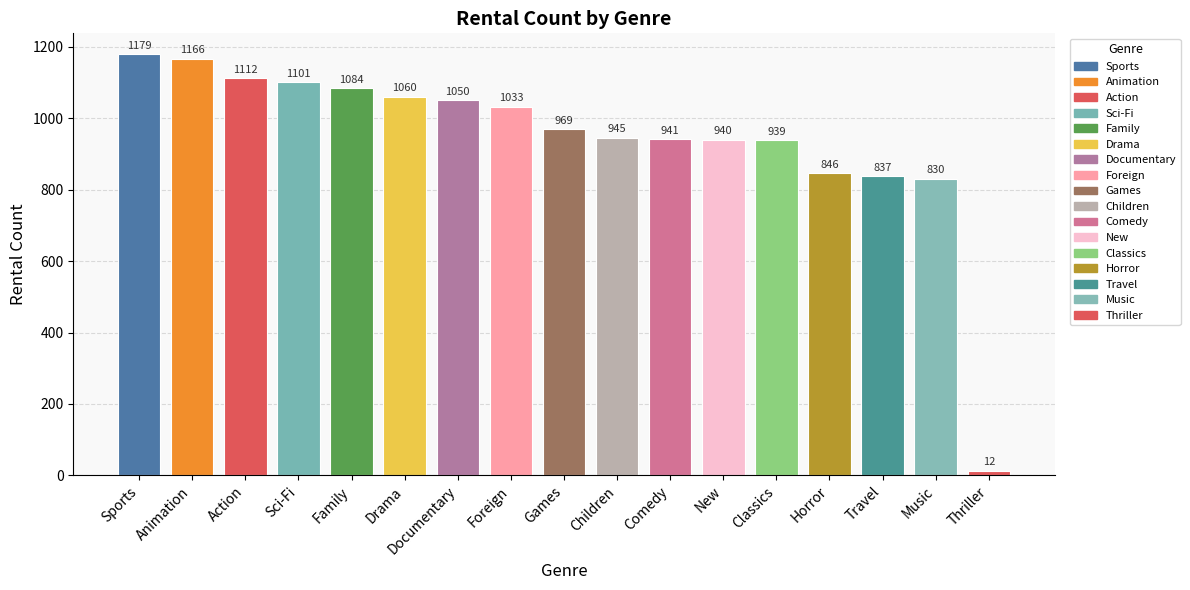

At which label does the data first exceed 969?

Sports